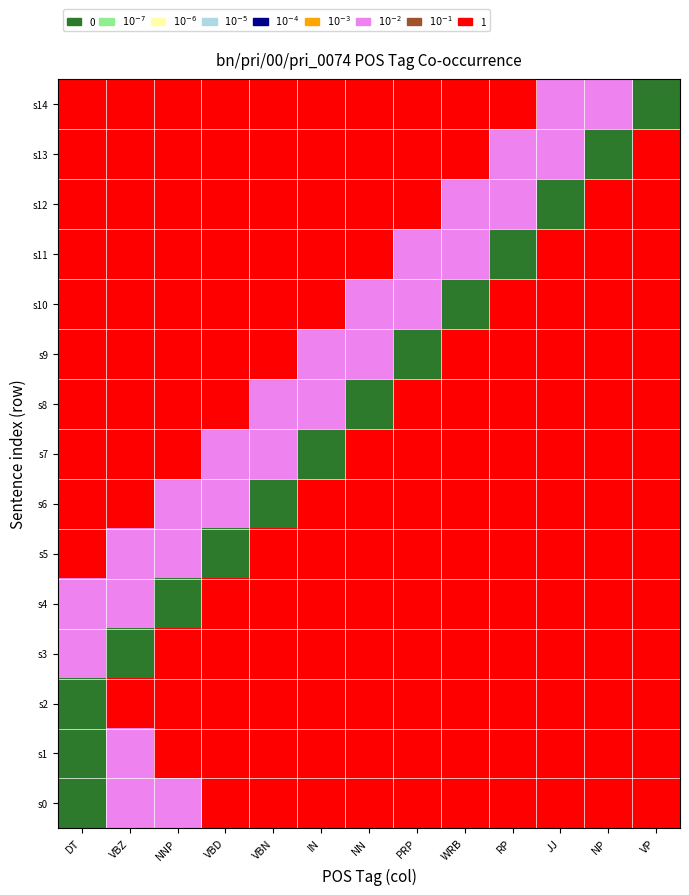

Between IN and VP, which series saw the biggest shift?

s7